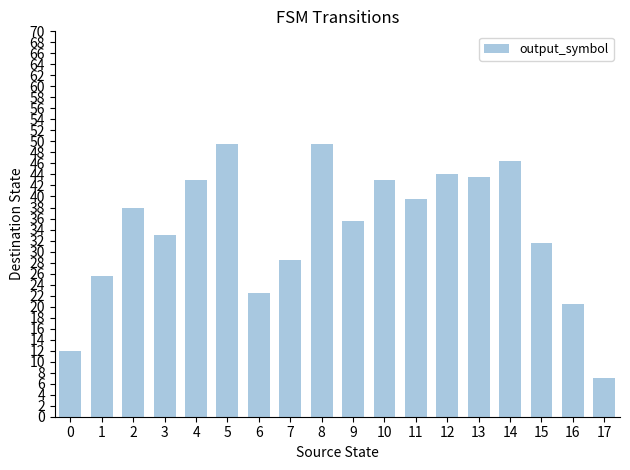

True or false: the data shows 18.8 at 0.

False